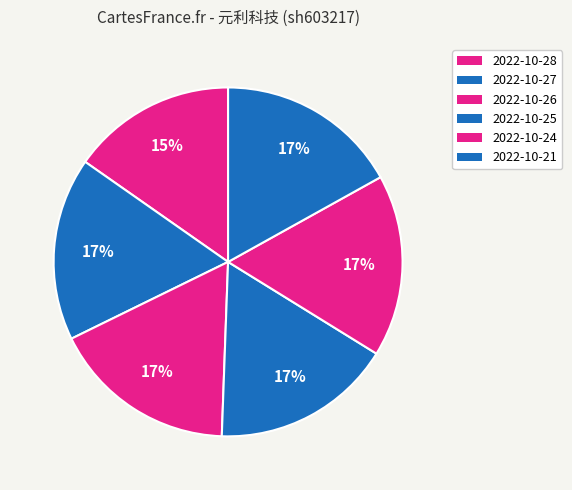

Which category has the biggest portion of the pie?

2022-10-26